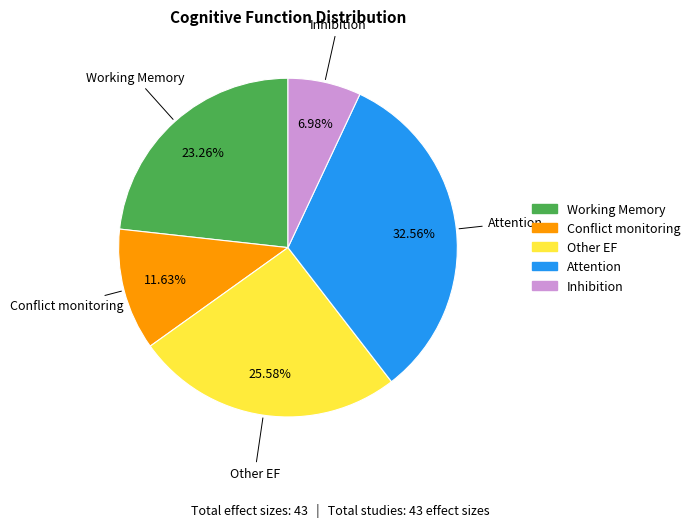

How many slices are in this pie chart?

5